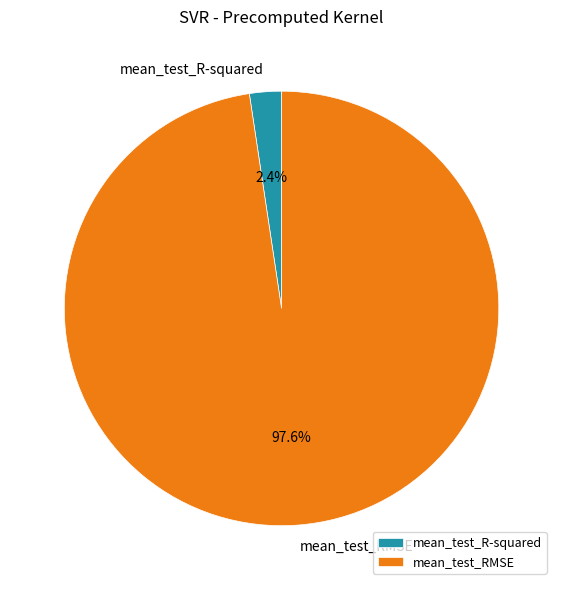

Which has a higher value, mean_test_R-squared or mean_test_RMSE?

mean_test_RMSE